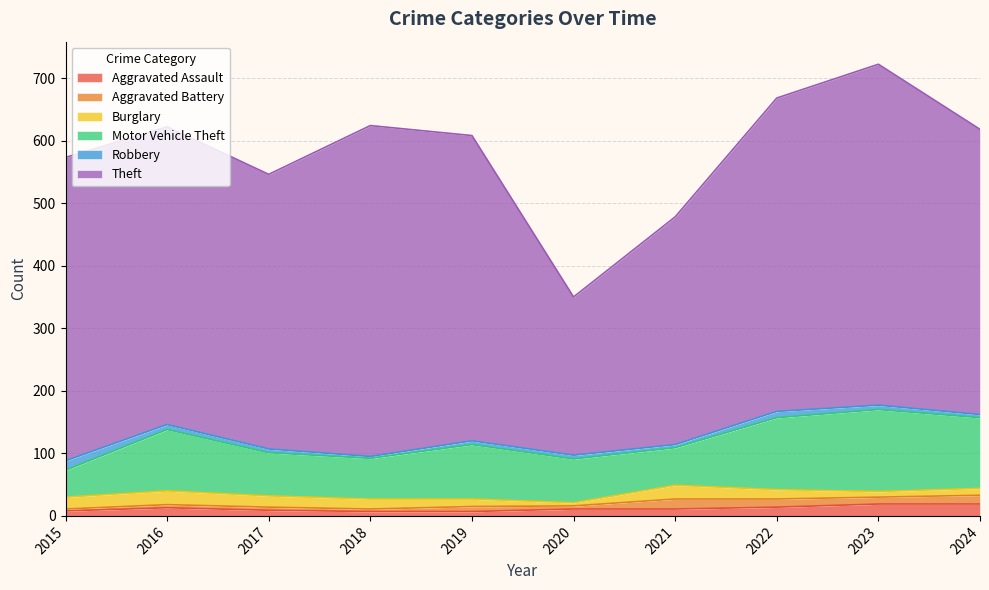

What is the greatest value displayed?

545